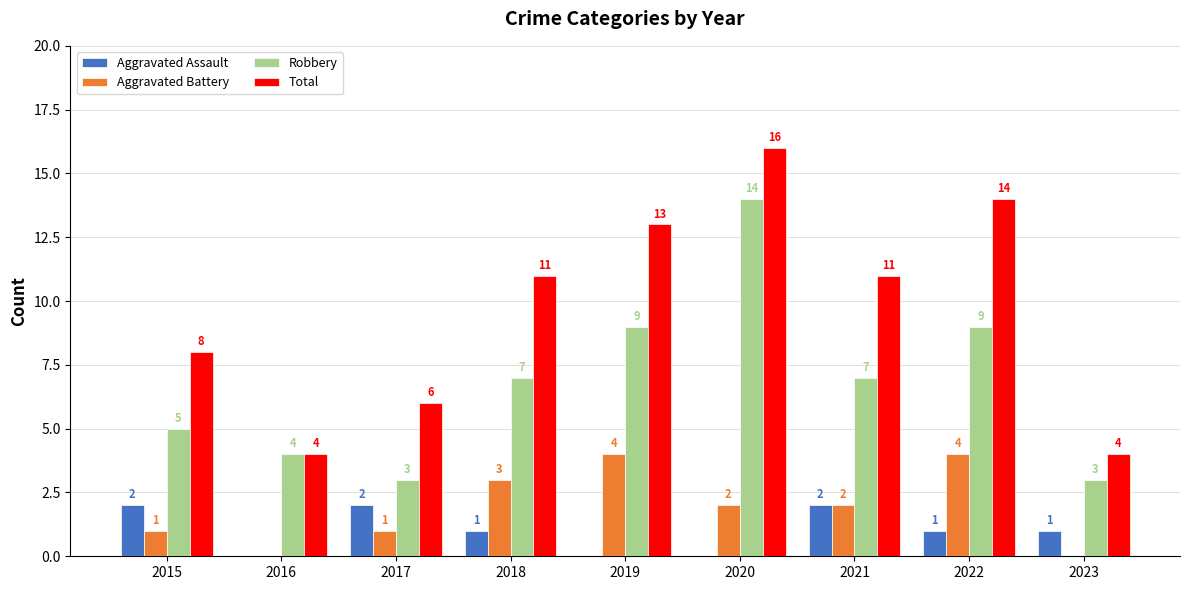

Where does the Aggravated Assault series first go above 1?

2015